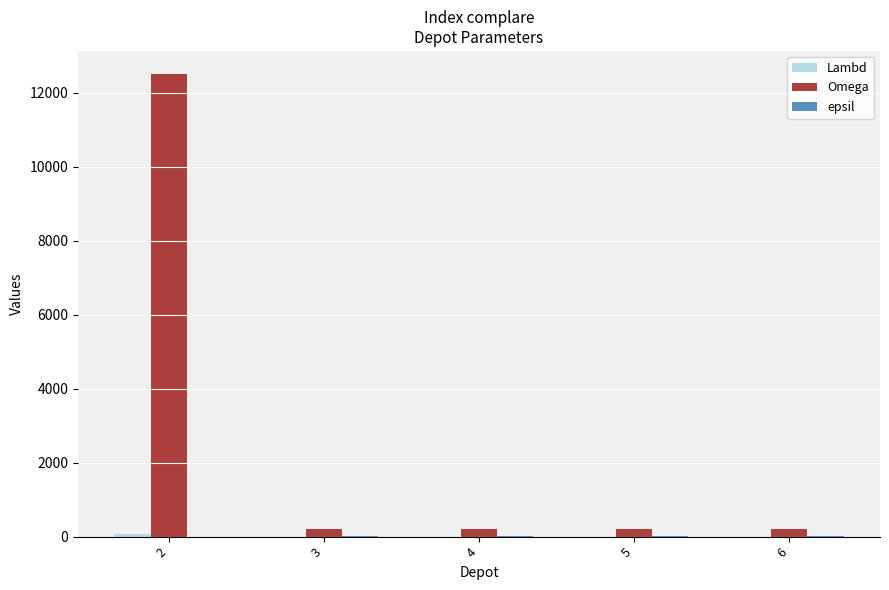

Which series has the largest total across all categories?

Omega